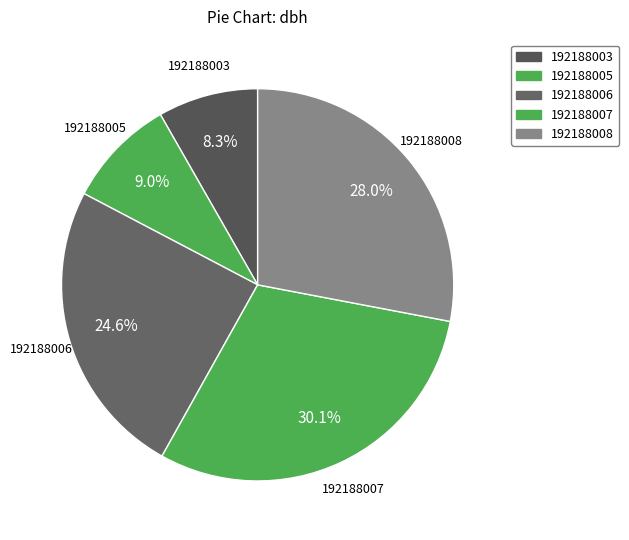

Does 192188003 account for over 50% of the chart?

No